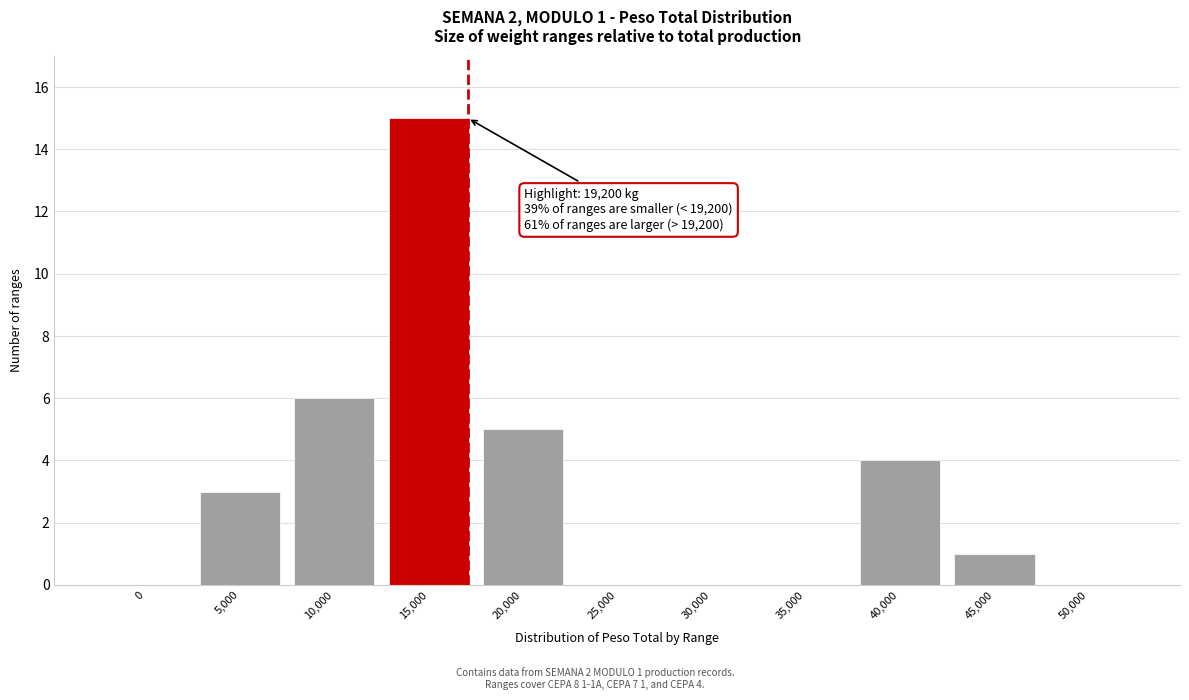

Reading right to left, extract all data points from this chart.

50,000=0	45,000=1	40,000=4	35,000=0	30,000=0	25,000=0	20,000=5	15,000=15	10,000=6	5,000=3	0=0